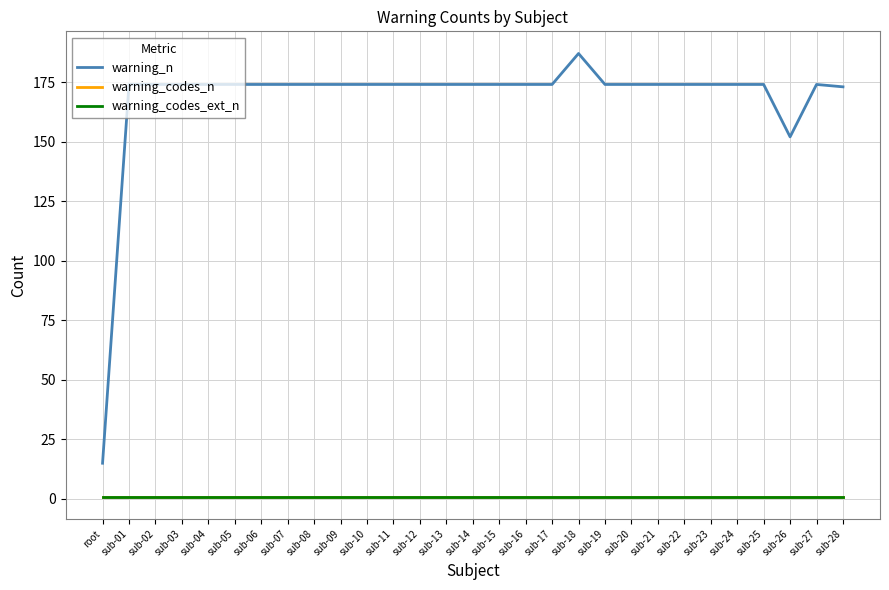

At how many categories does at least one series exceed 128?

28